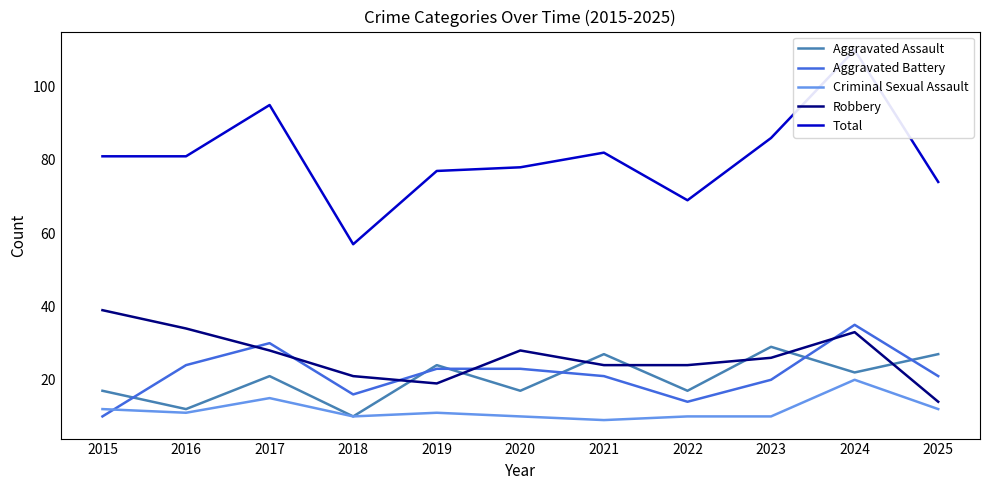

What is the total value across all series at 2023?

171